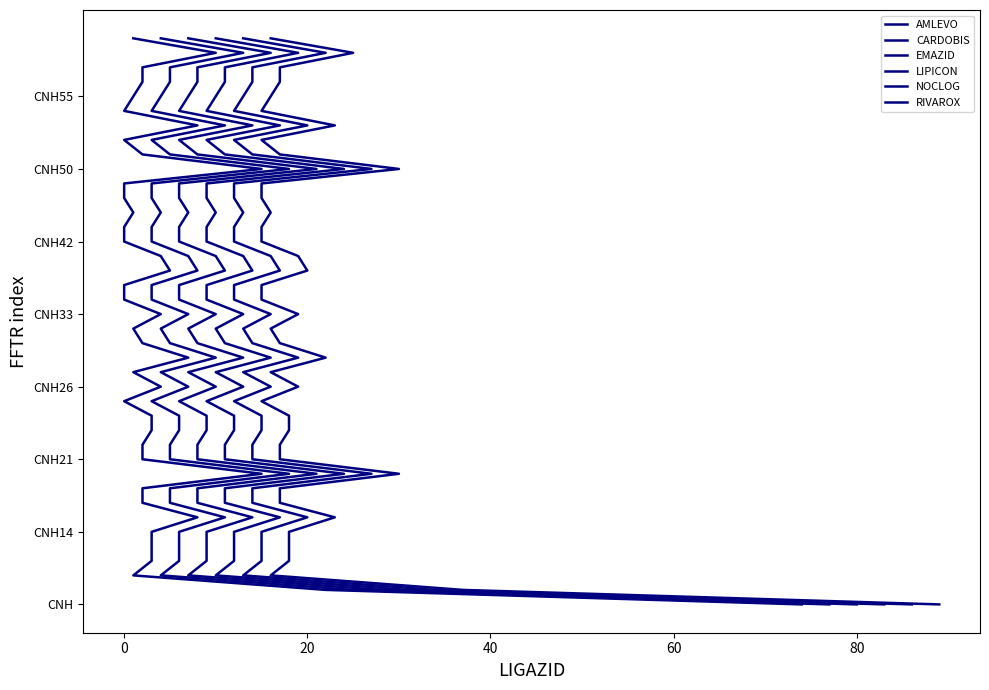

Count the number of categories in the chart.

40